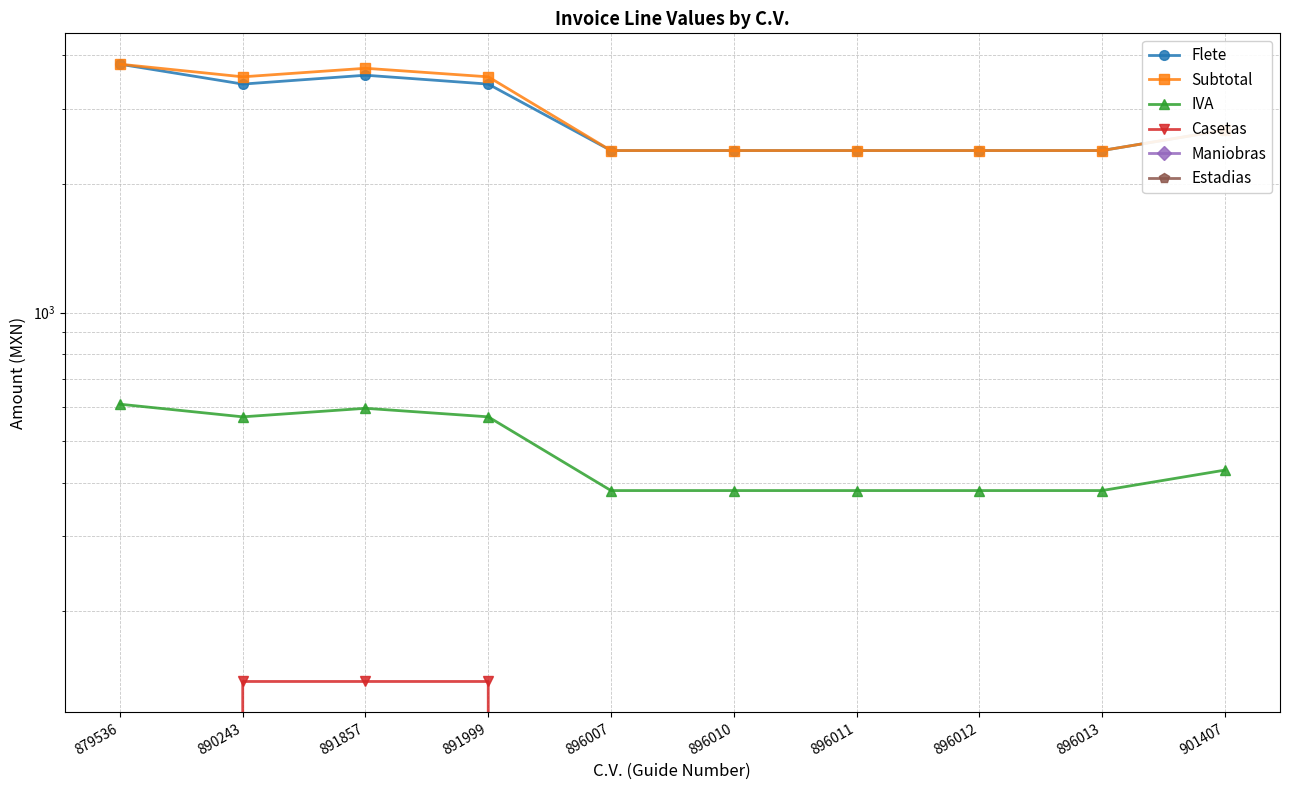

List the labels in order of IVA value, largest first.

879536, 891857, 890243, 891999, 901407, 896007, 896010, 896011, 896012, 896013